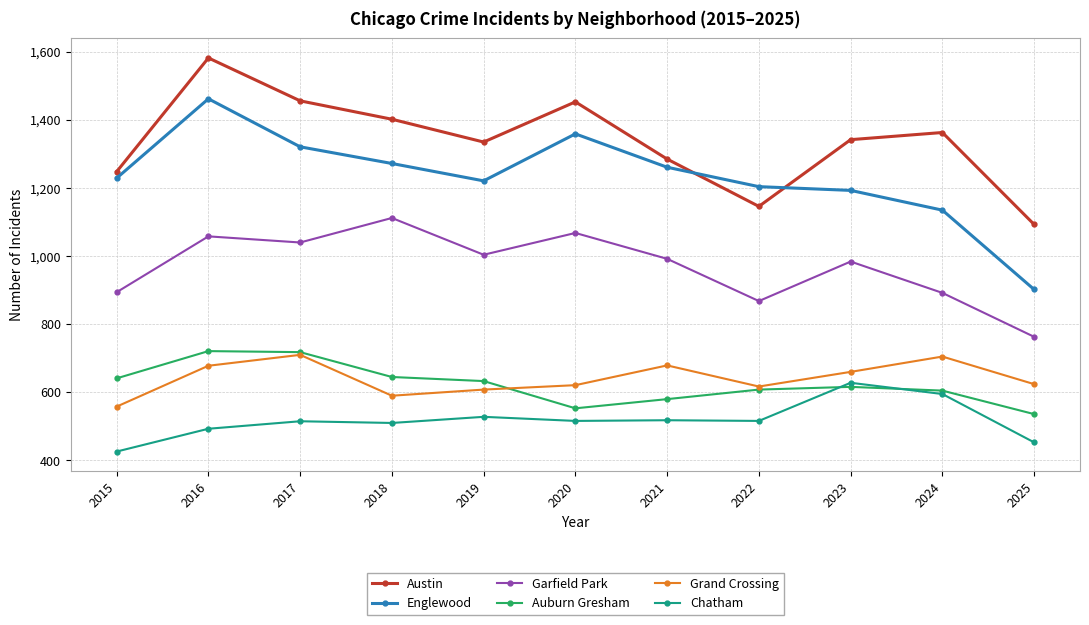

True or false: Garfield Park has more than 0 interior local peaks.

True